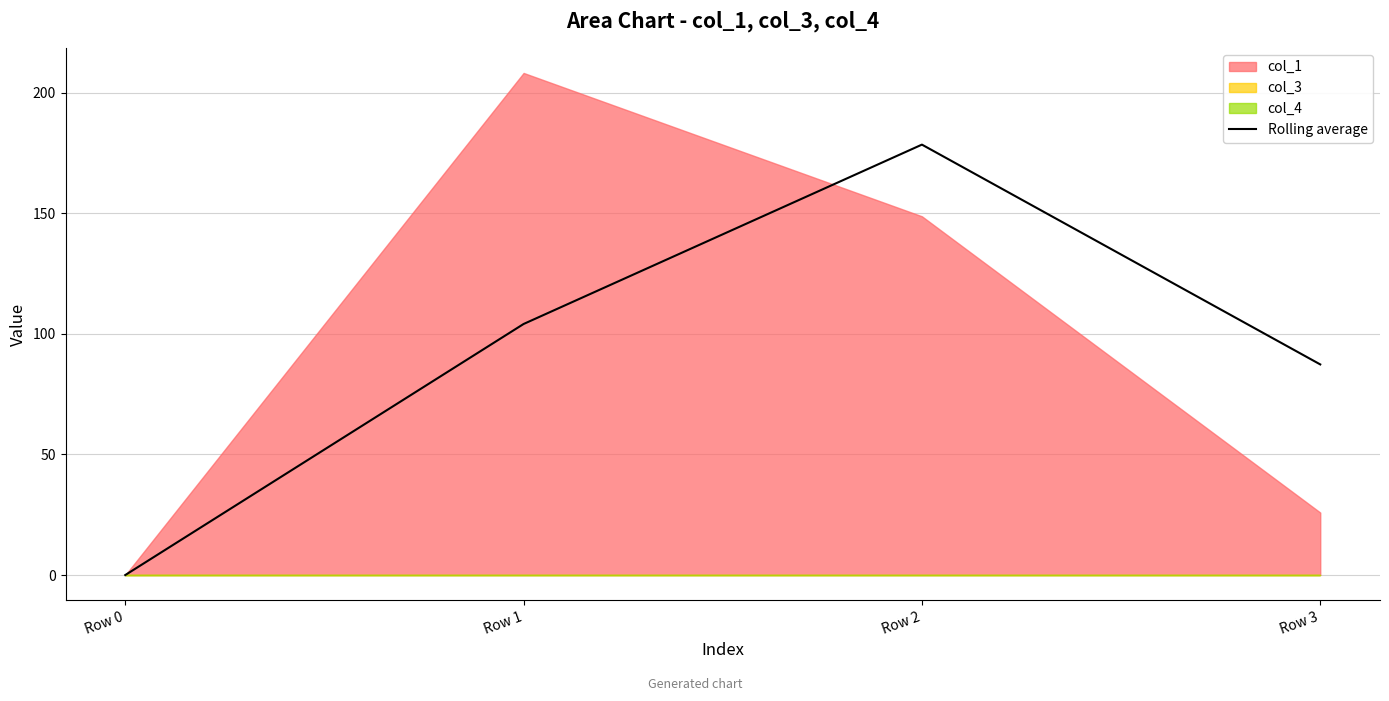

What is the sum of all values?

369.9